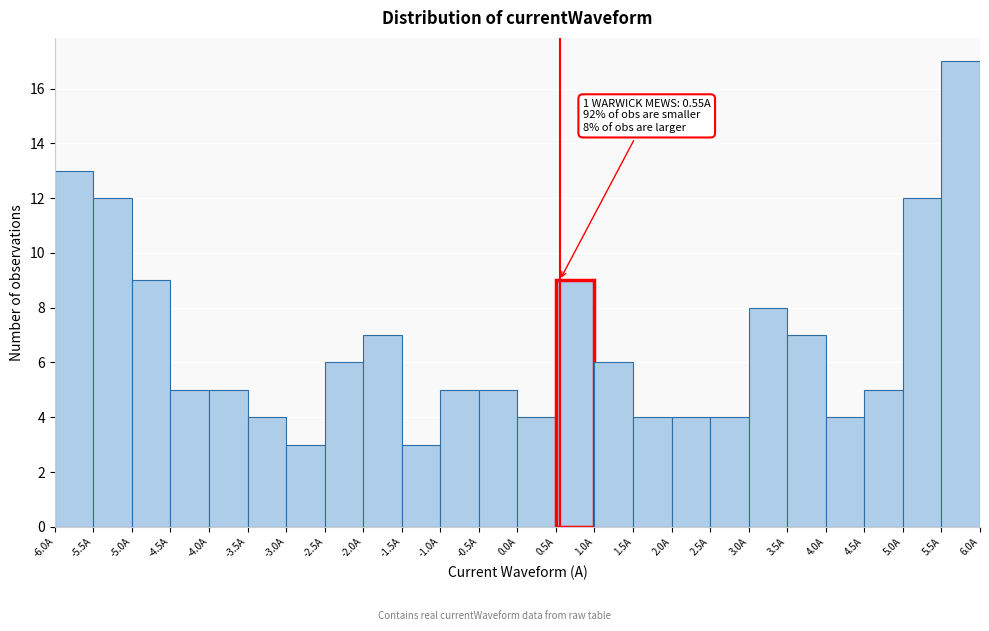

Which range on the x-axis has the tallest bar?

5.5 to 6.0